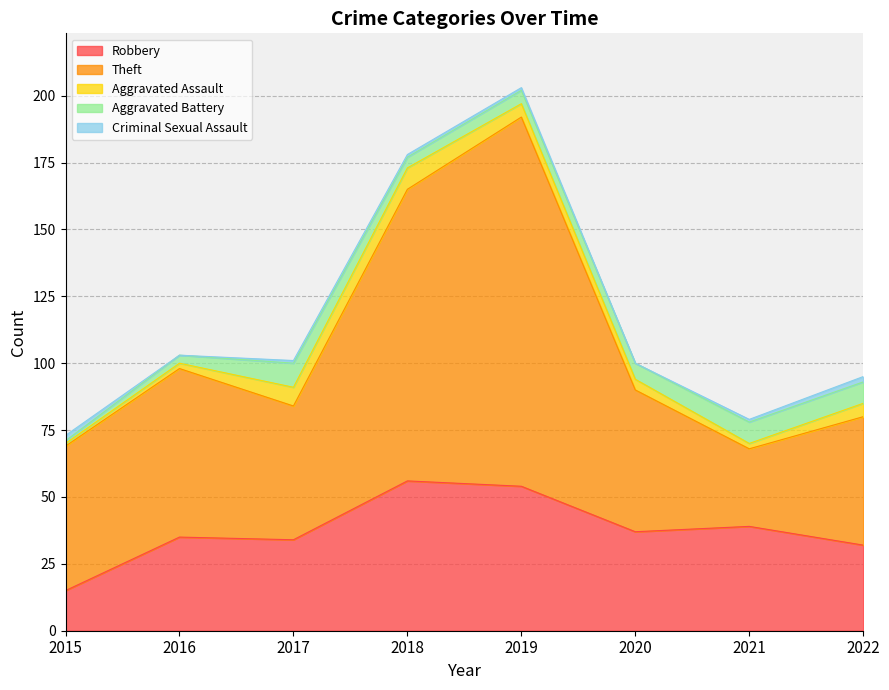

At which category does Theft reach its first local peak?

2016